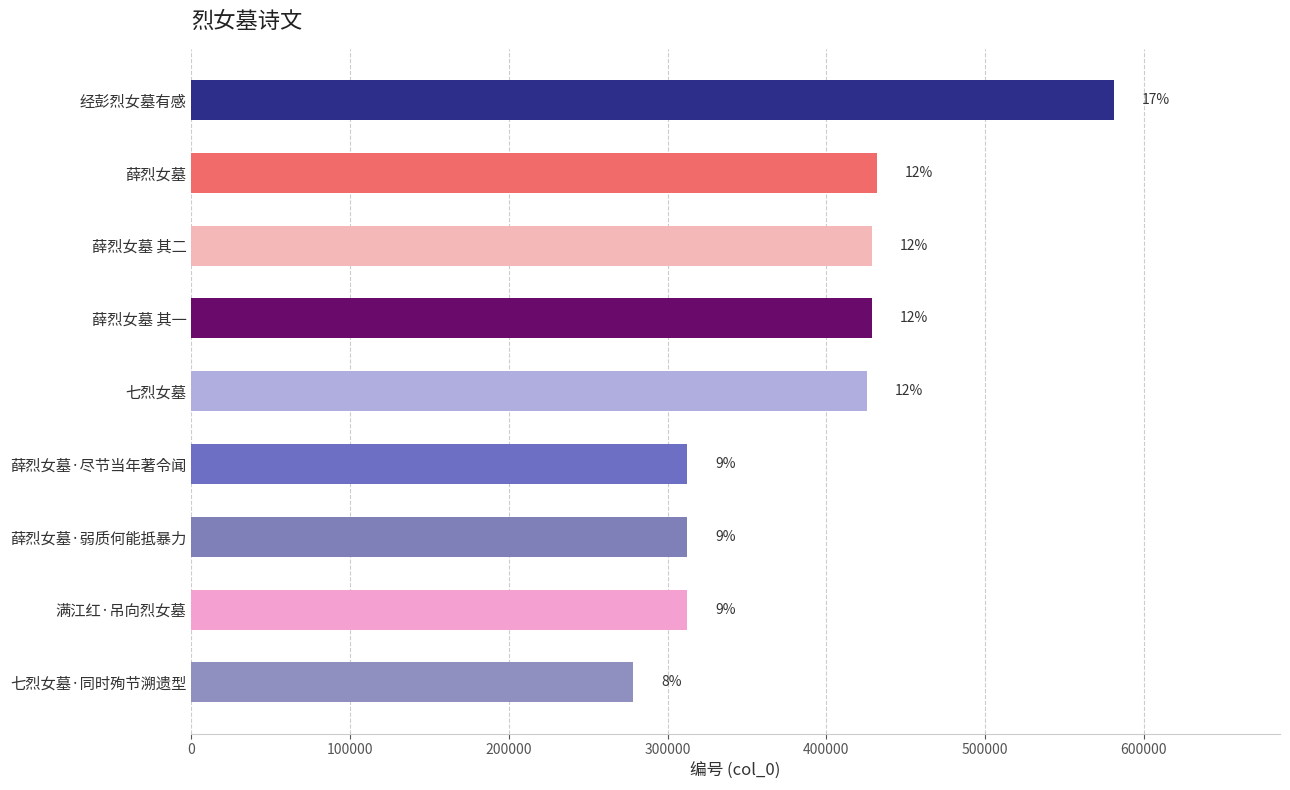

Which label corresponds to the largest value in the chart?

经彭烈女墓有感